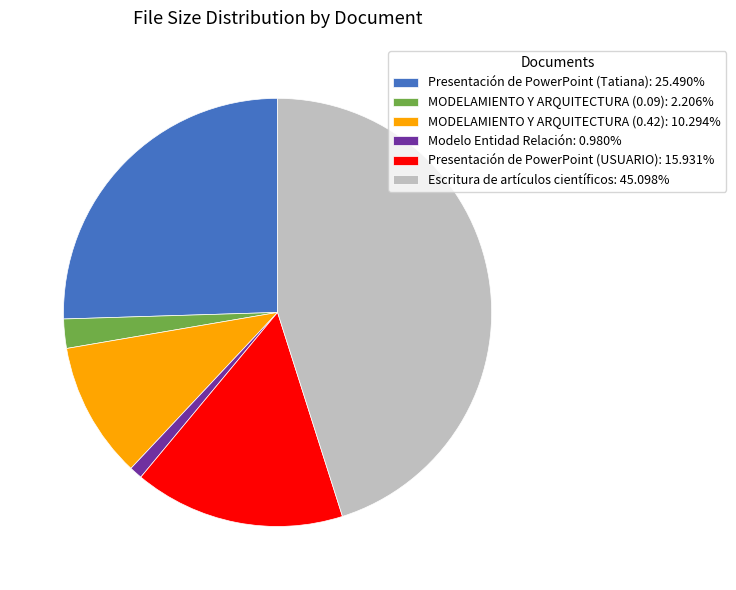

True or false: Presentación de PowerPoint (USUARIO) accounts for 23% of the total.

False